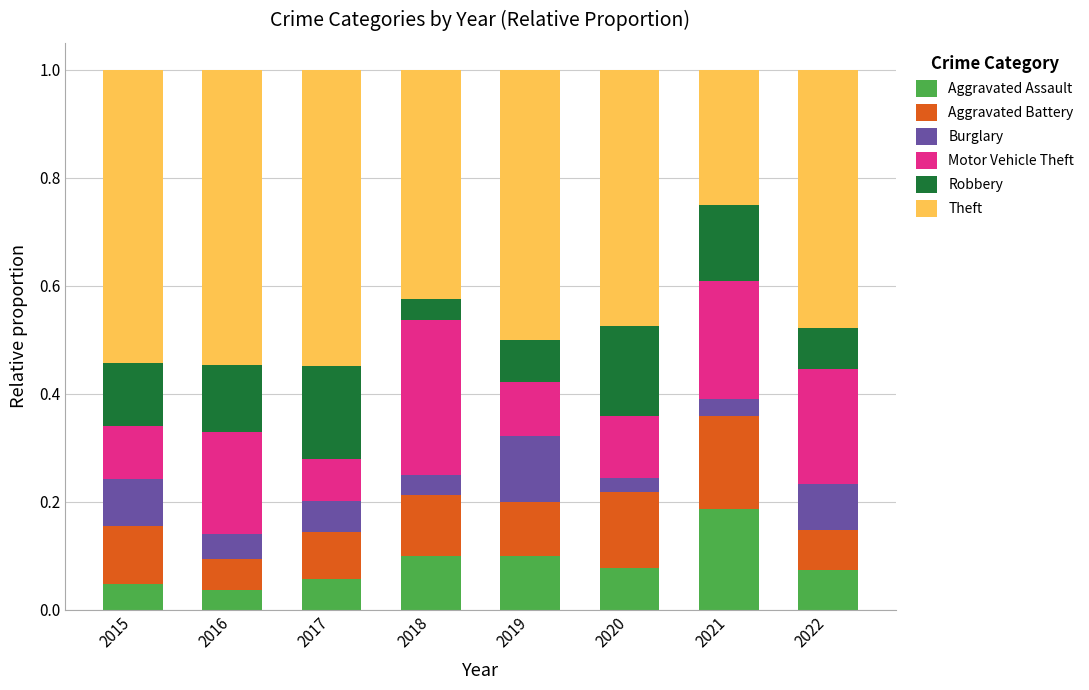

What are all the series names shown in the legend?

Aggravated Assault, Aggravated Battery, Burglary, Motor Vehicle Theft, Robbery, Theft